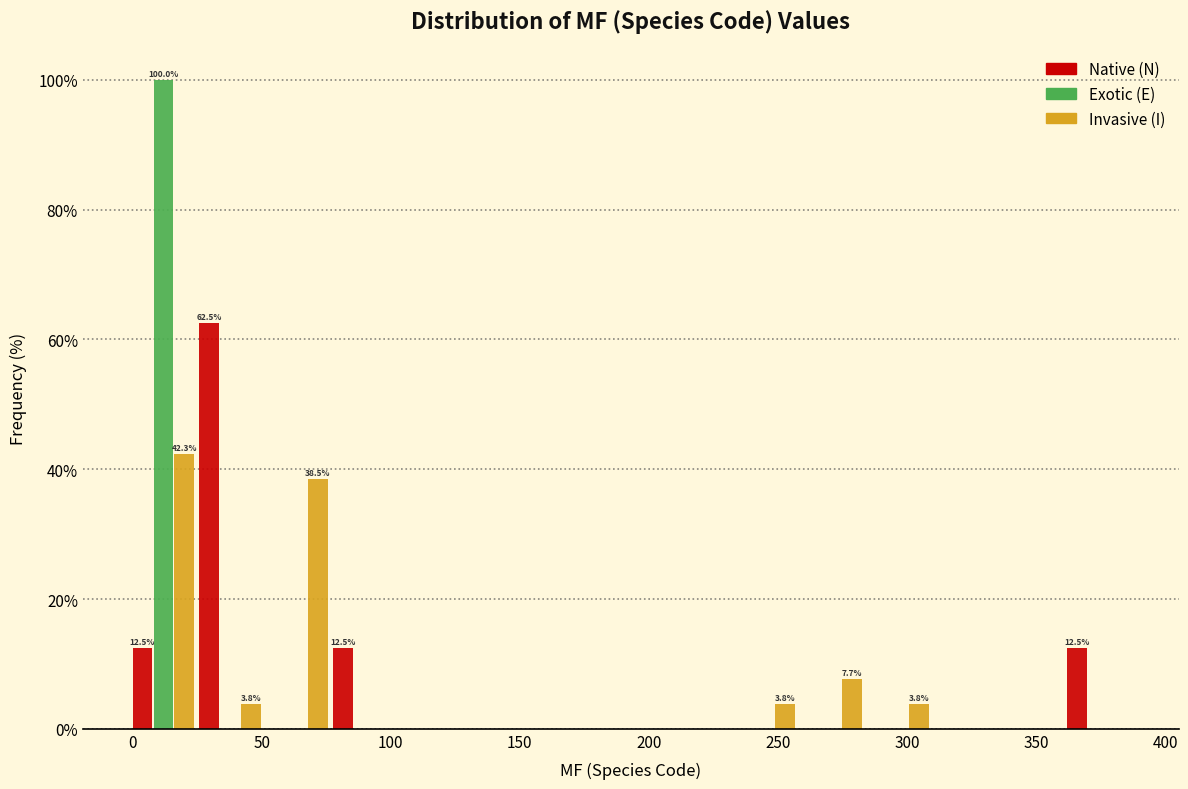

In the Native (N) series, which range on the x-axis has the tallest bar?

25 to 50